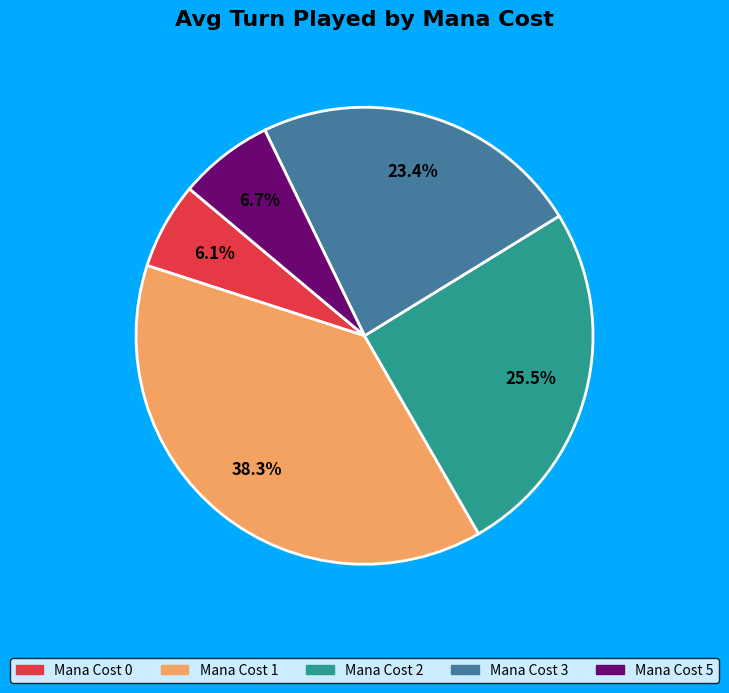

Is there any slice that represents more than half of the pie?

No